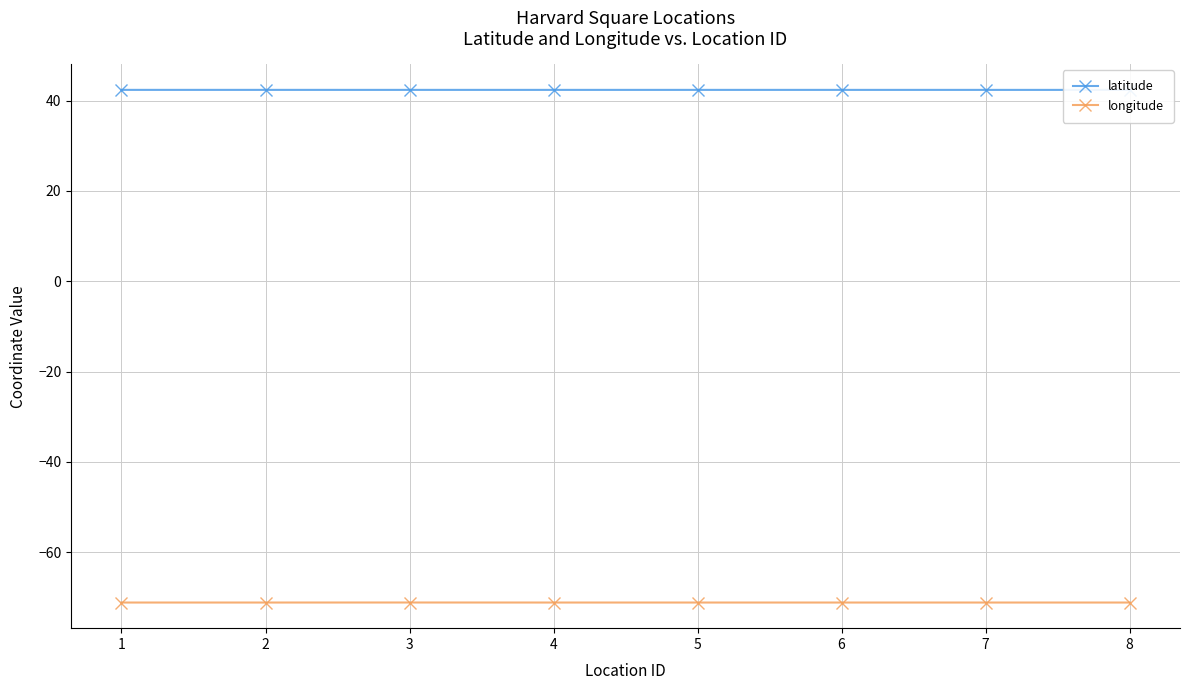

What is the value of the latitude point at the 7th from the left?

42.4